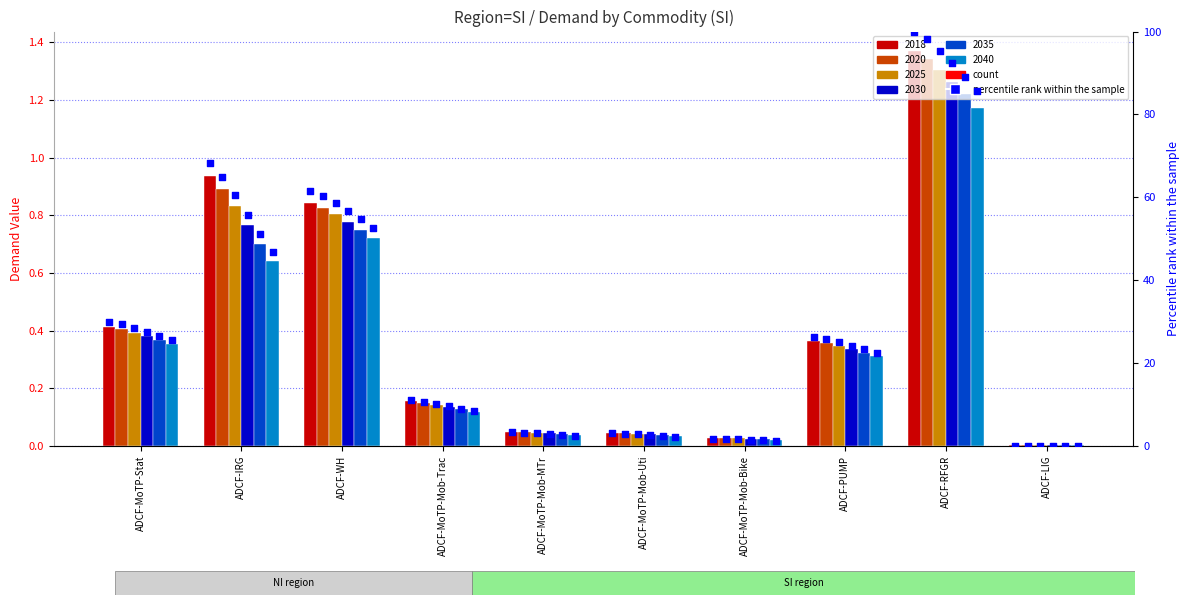

At how many categories does at least one series exceed 77?

1